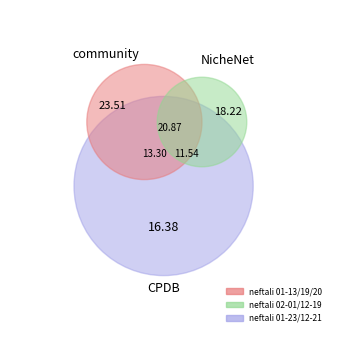

Between neftali 02-01-2023.mat and neftali 01-13-2023.mat, which is larger?

neftali 02-01-2023.mat